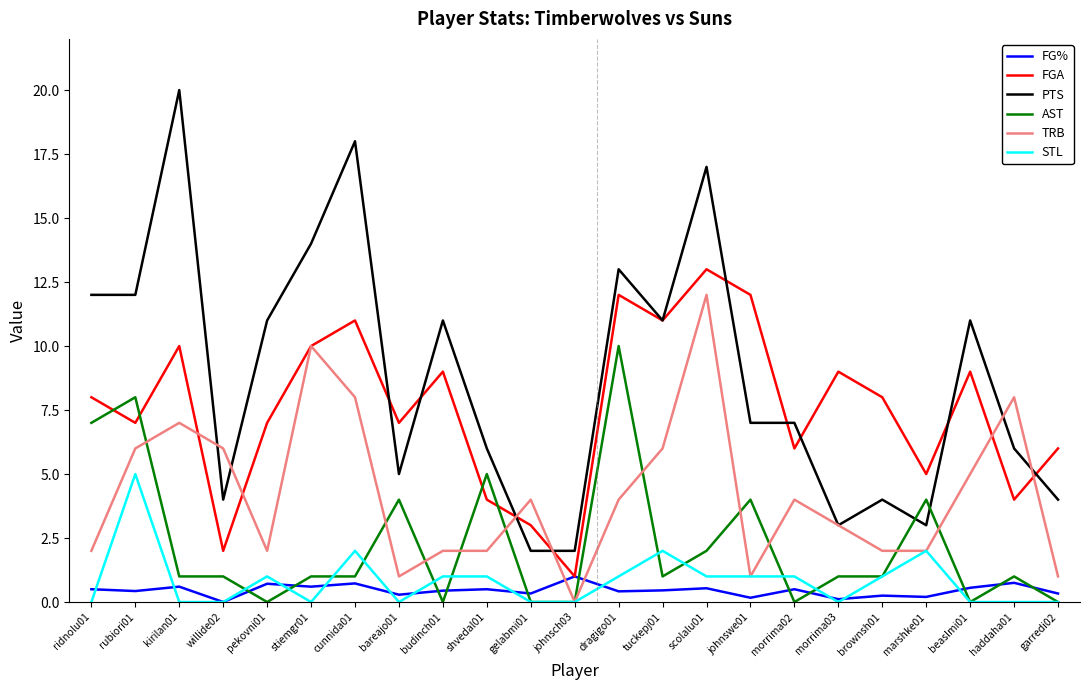

The value of TRB at shvedal01 is 0.4. True or false?

False